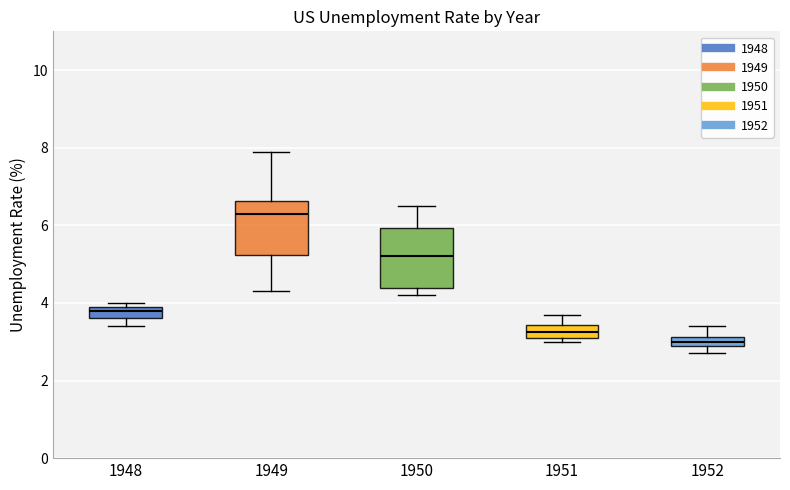

Where is the lower edge of the box at x = 1952 on the y-axis? The values are not printed on the chart, so give them approximately, as read against the axis.

3.0